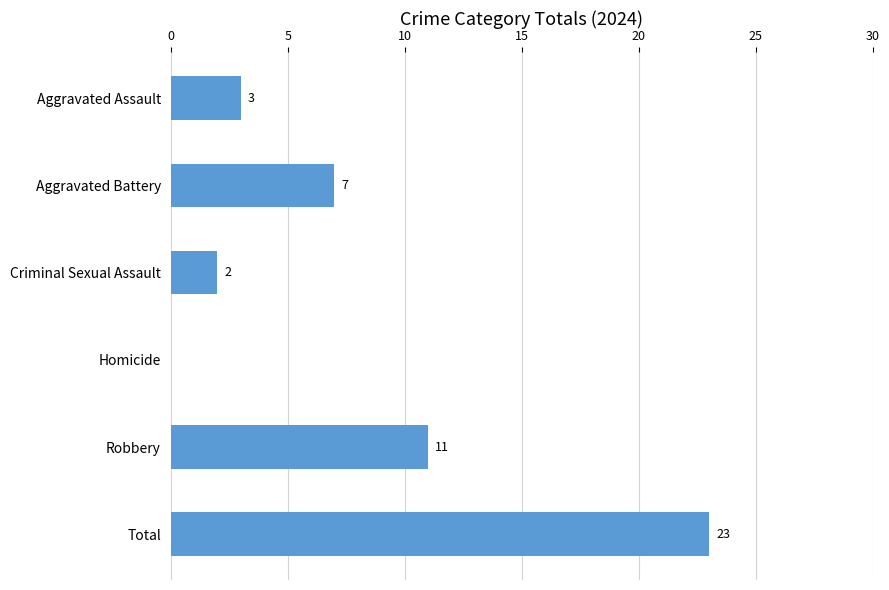

At which label is the value closest to 11?

Robbery